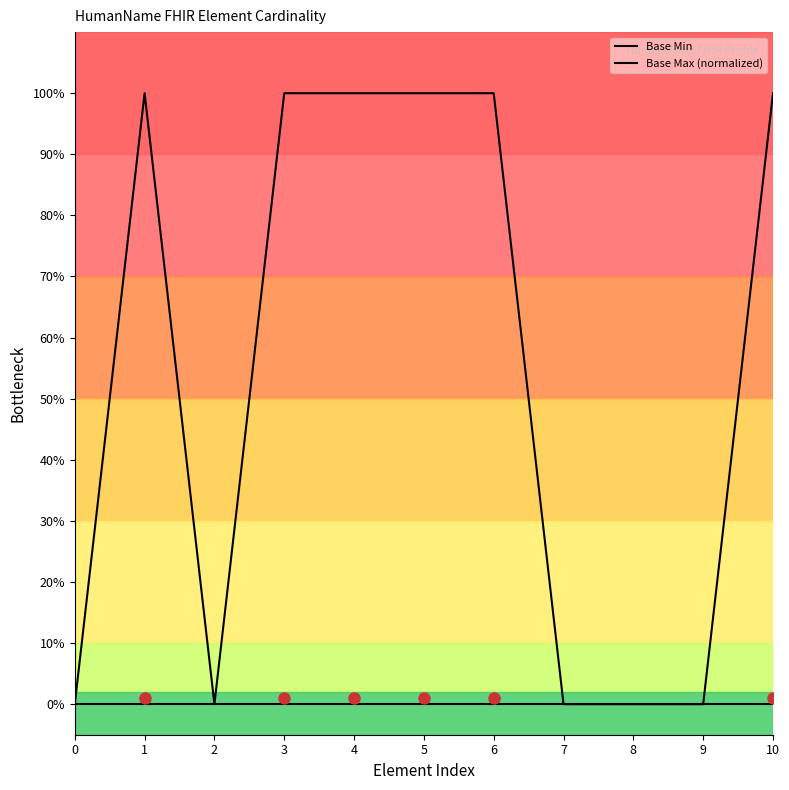

True or false: Base Min and Base Max (normalized) intersect in this chart.

False